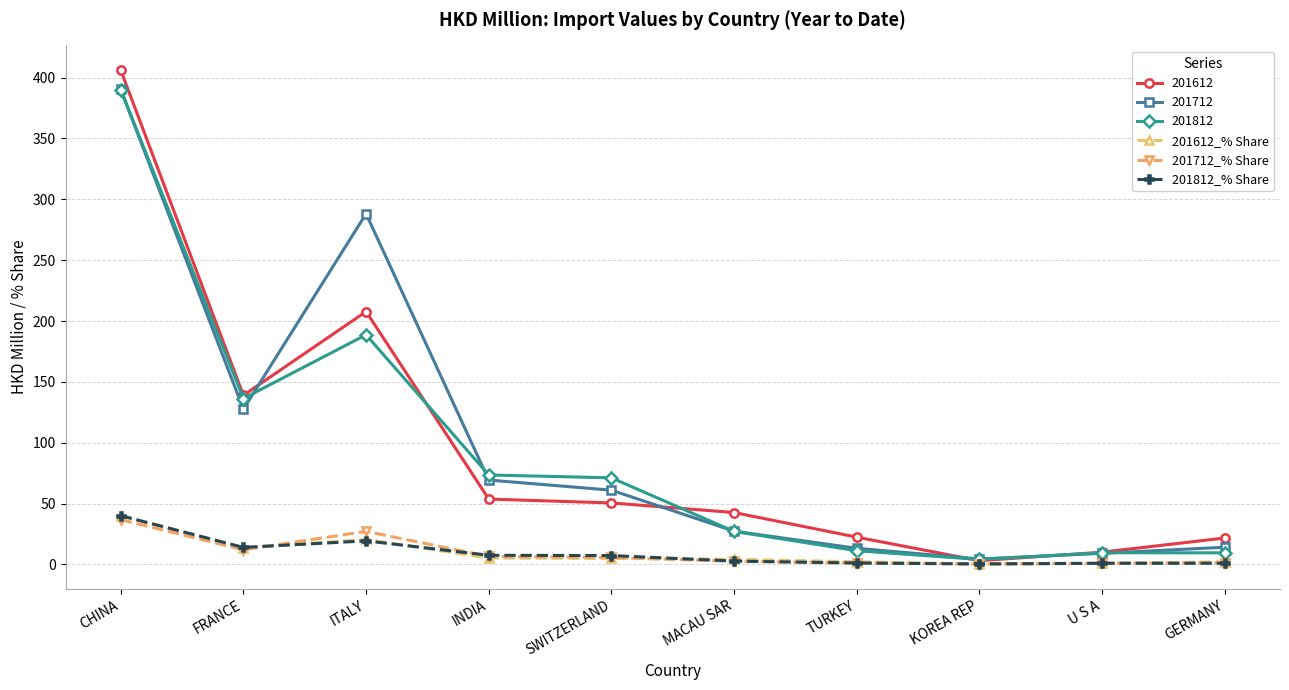

Which series has the largest total across all categories?

201712